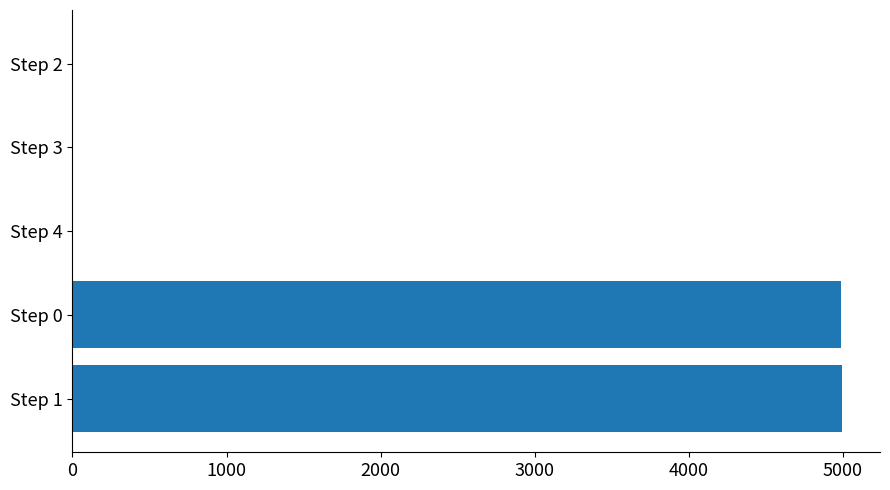

The value at Step 0 is 4990. True or false?

True